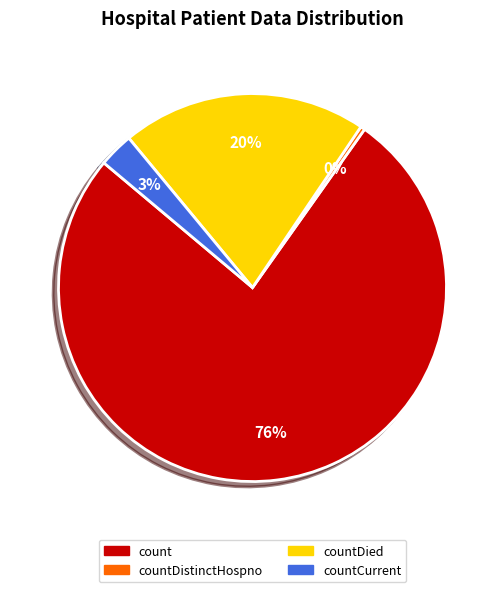

Rank the categories by value from lowest to highest.

countDistinctHospno, countCurrent, countDied, count